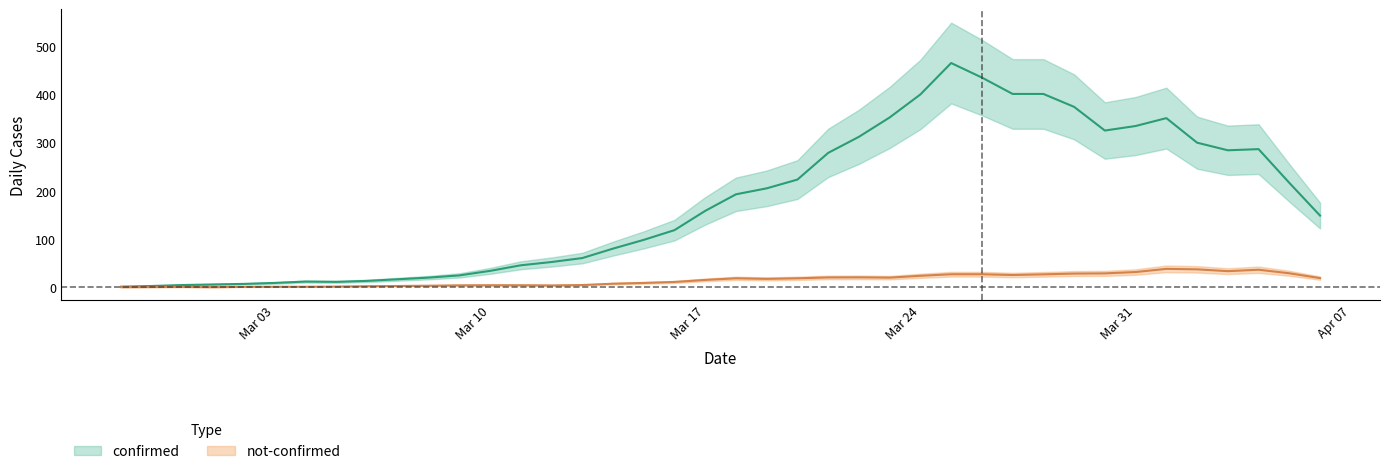

What are all the series names shown in the legend?

confirmed, not_confirmed